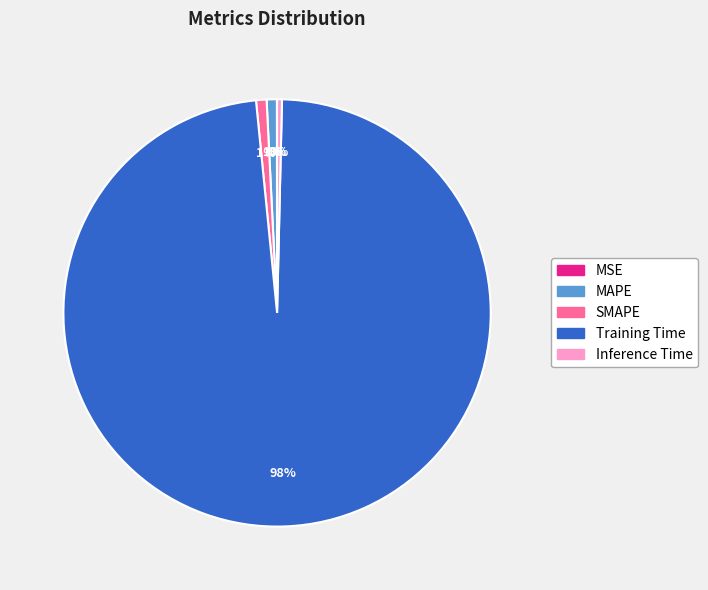

True or false: MAPE accounts for 11% of the total.

False